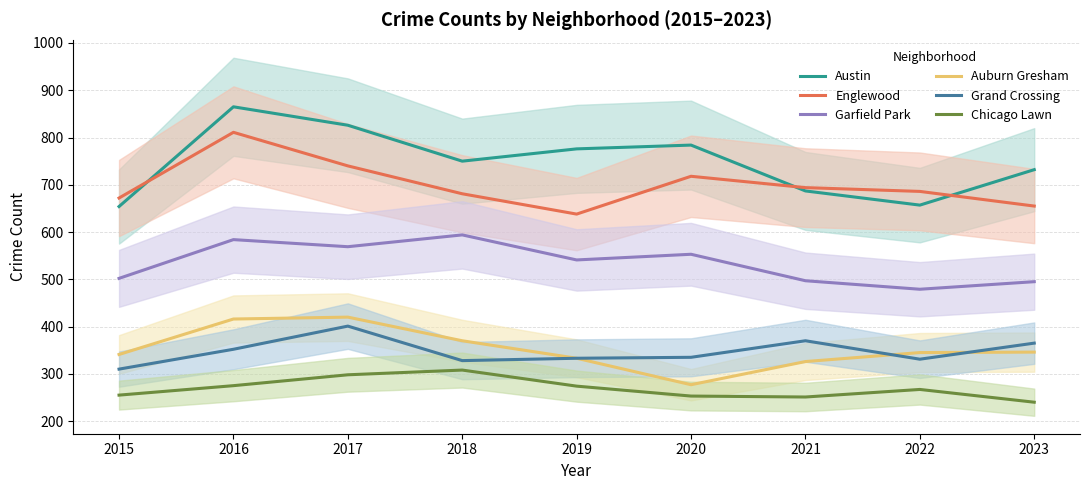

True or false: Austin has a value of 1299 at 2018.

False